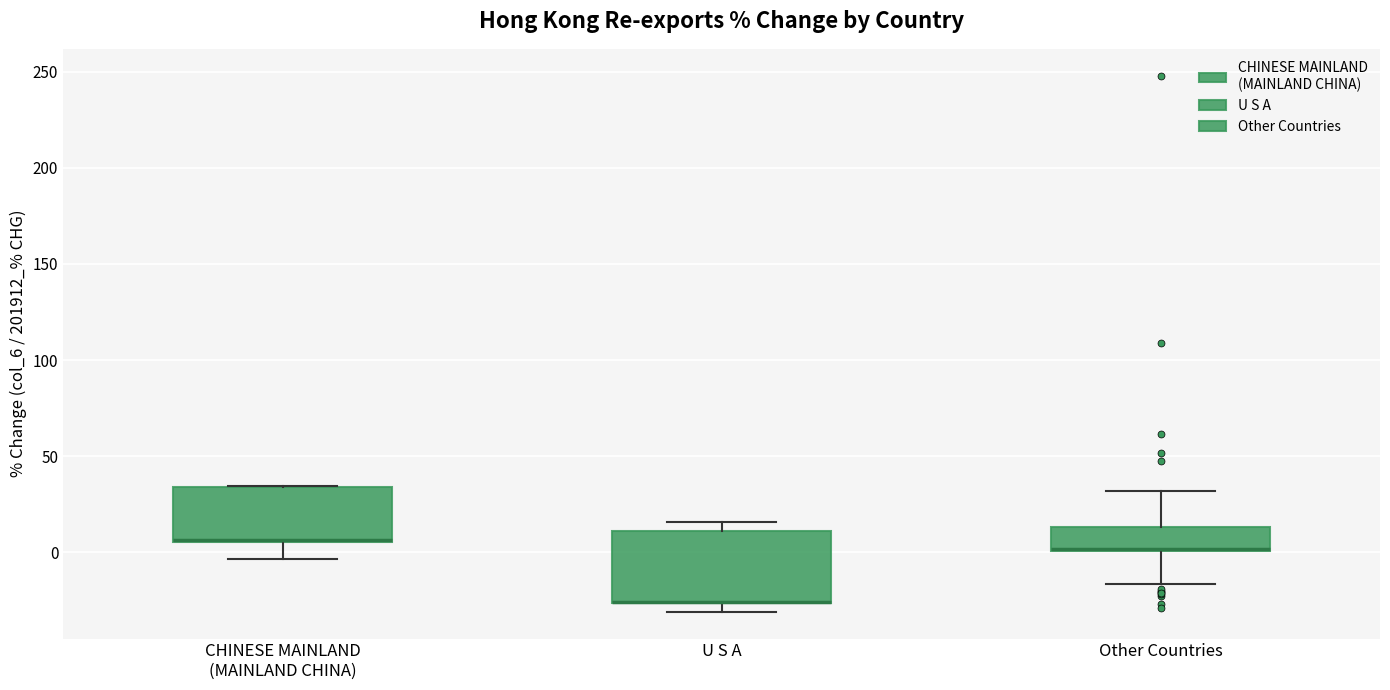

Where is the upper edge of the box for Other Countries on the y-axis? The values are not printed on the chart, so give them approximately, as read against the axis.

15